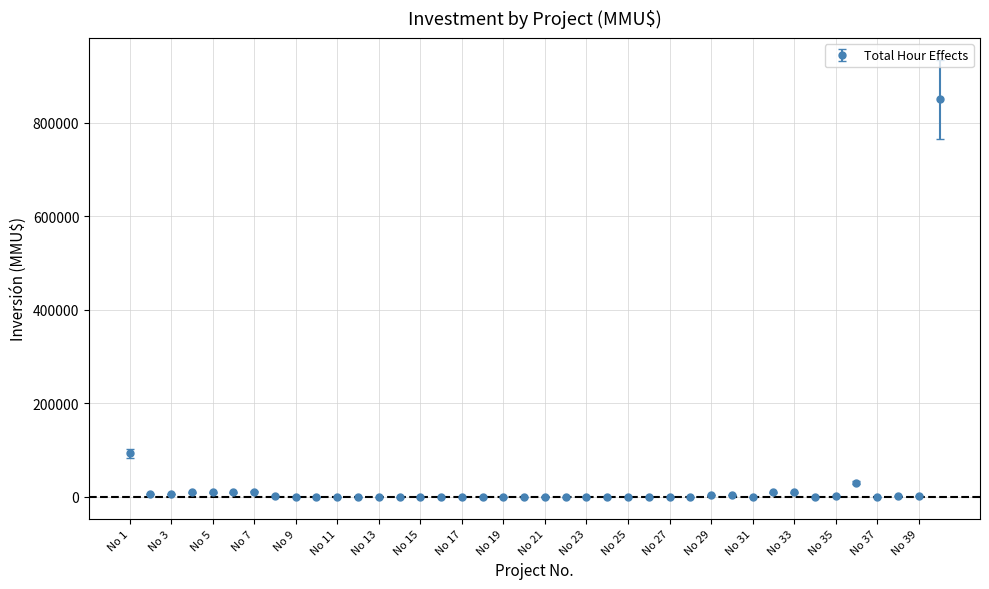

What is the sum of all values?

1060465